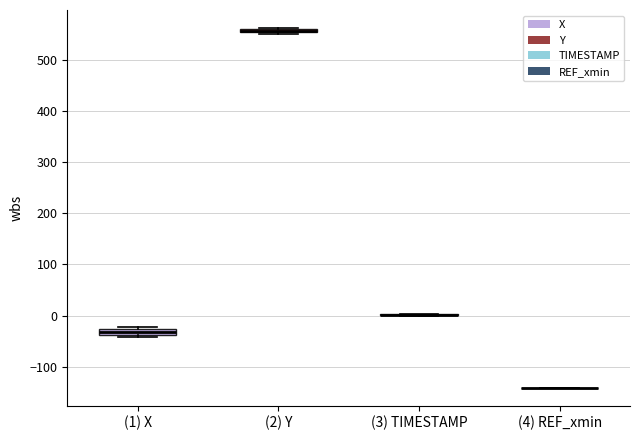

Where is the lower edge of the box for (1) X on the y-axis? The values are not printed on the chart, so give them approximately, as read against the axis.

-40